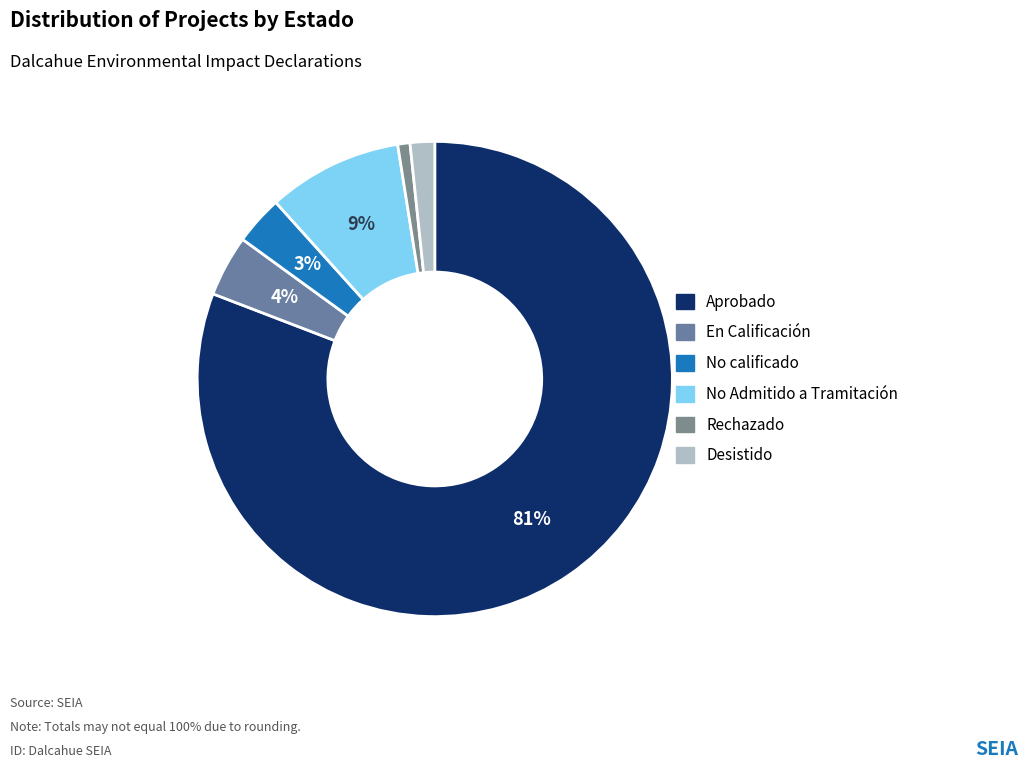

Does No Admitido a Tramitación account for over 50% of the chart?

No